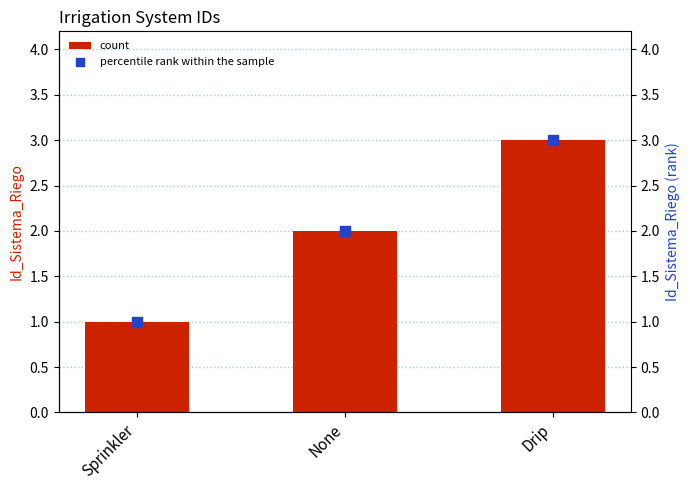

Which series has the largest Y range (max minus min)?

Id_Sistema_Riego